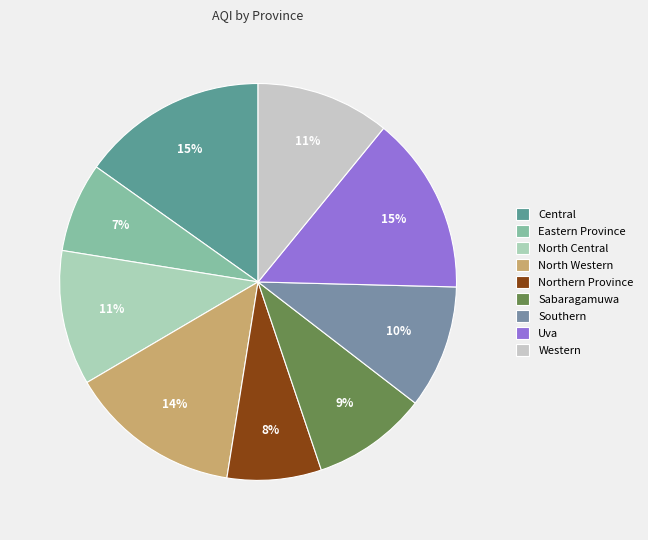

Is it true that North Western is 14% of the pie?

True